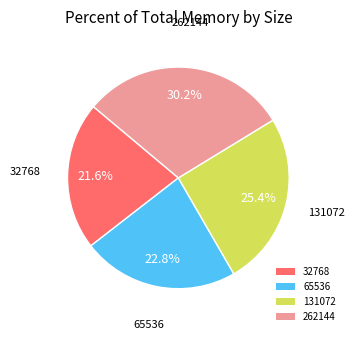

To the nearest percent, what is the combined percentage of 131072 and 65536?

48%